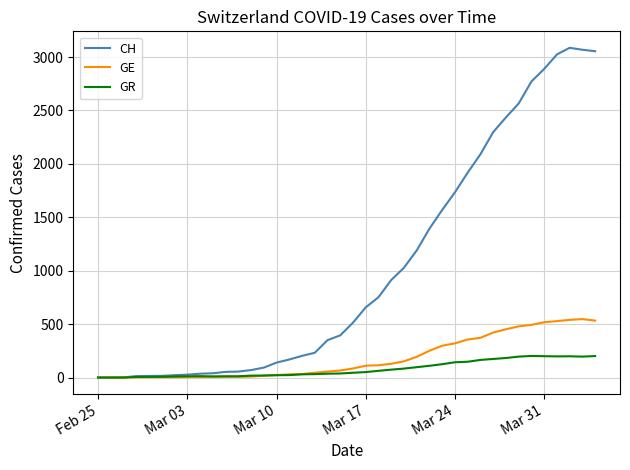

What are all the series names shown in the legend?

CH, GE, GR